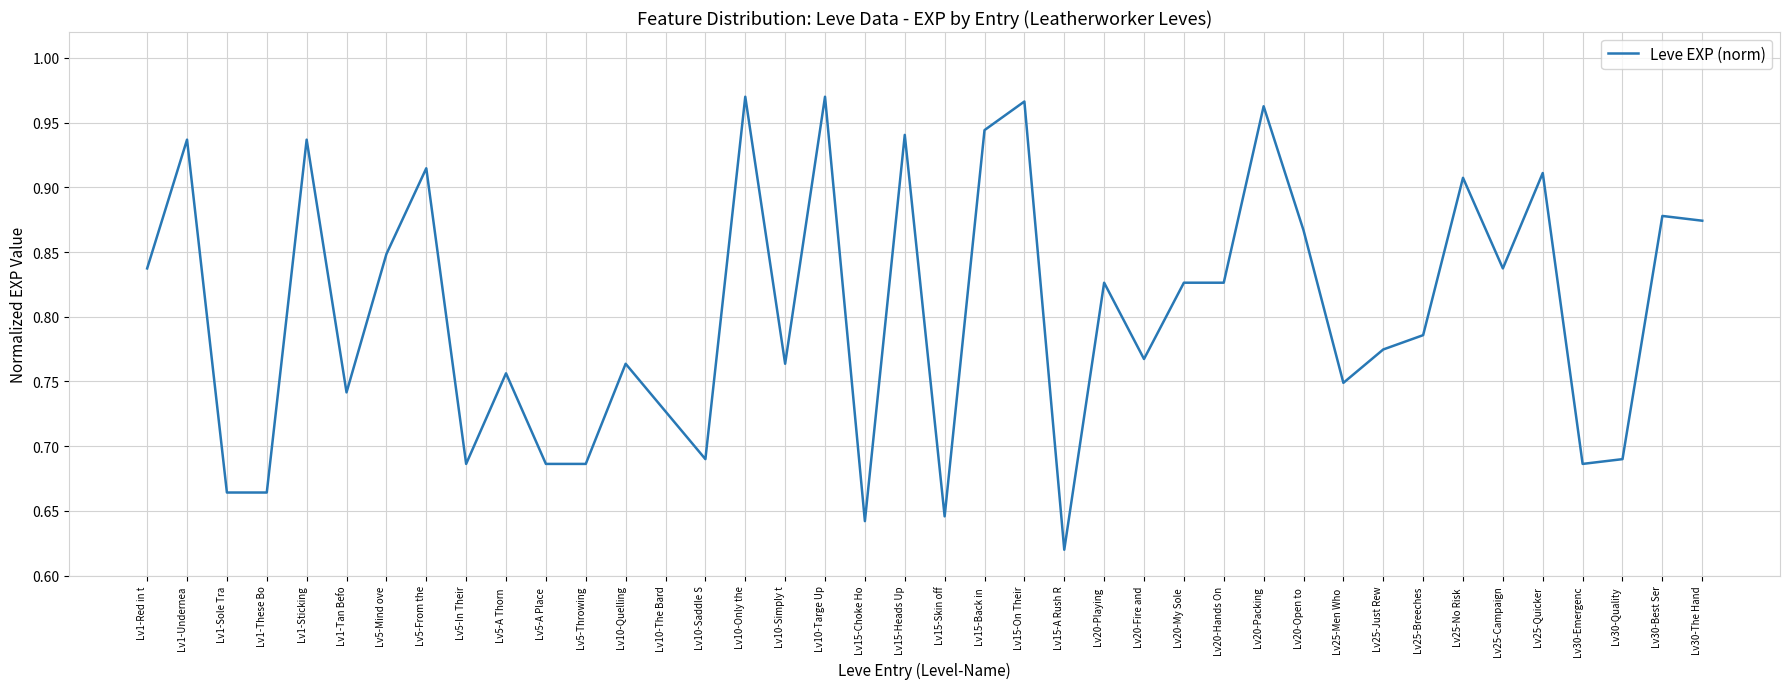

True or false: the data shows 0.2 at Lv5-Throwing.

False